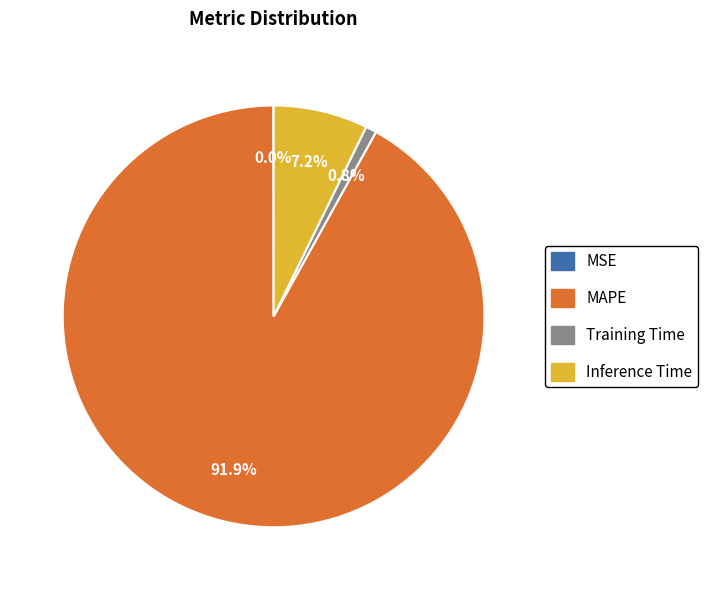

Is it true that Inference Time is 1% of the pie?

False